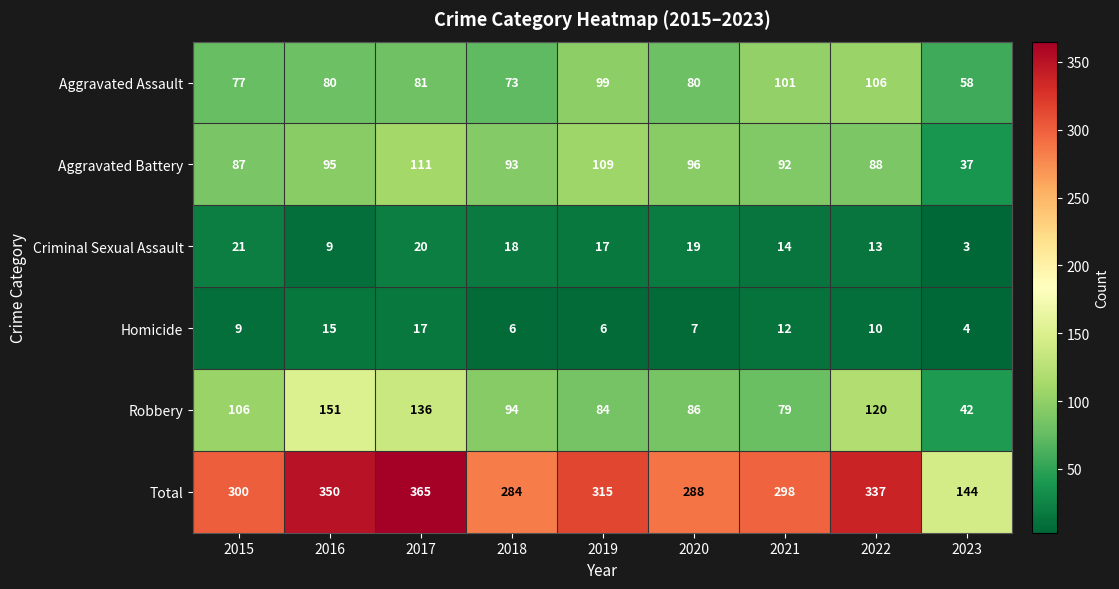

The Aggravated Assault series shows 58 at 2023. True or false?

True